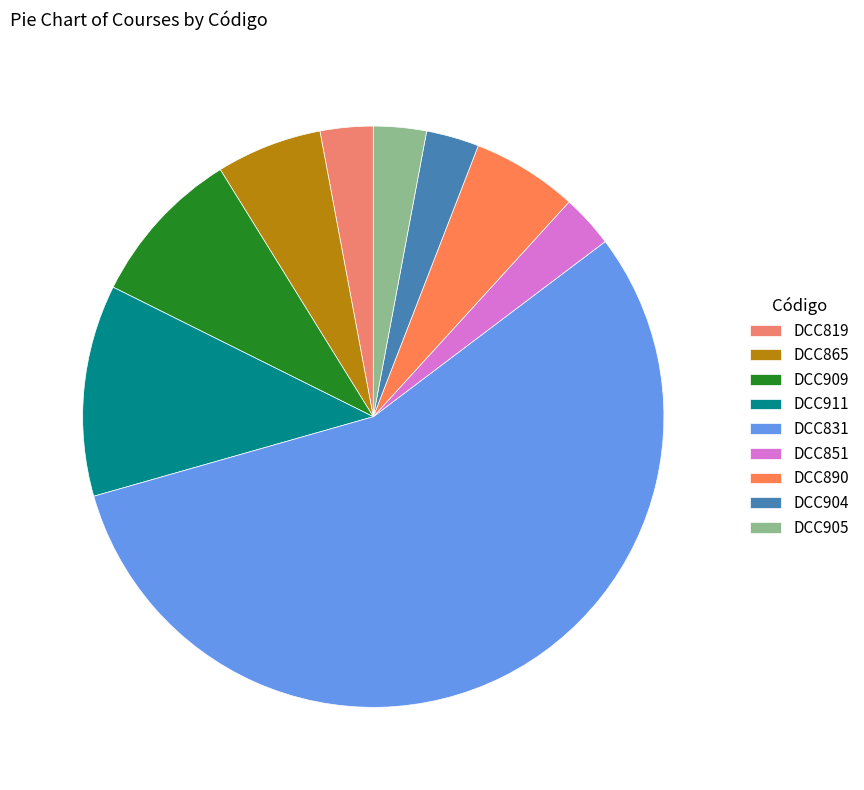

Do DCC909 and DCC831 together represent more than half of the pie?

Yes